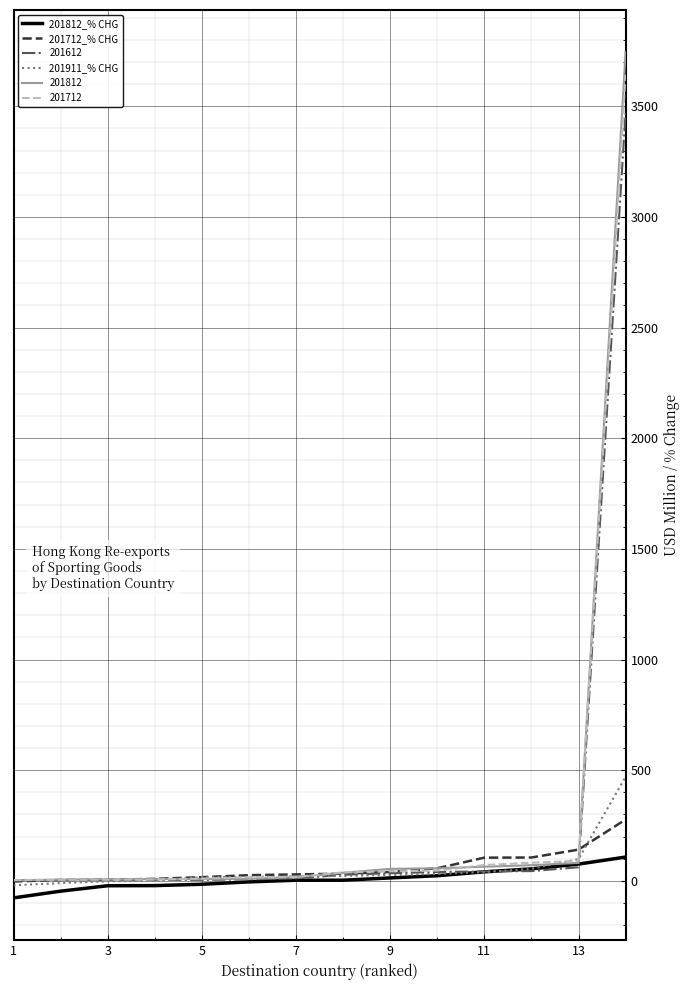

What is the highest value of the 201612 series?

3470.4